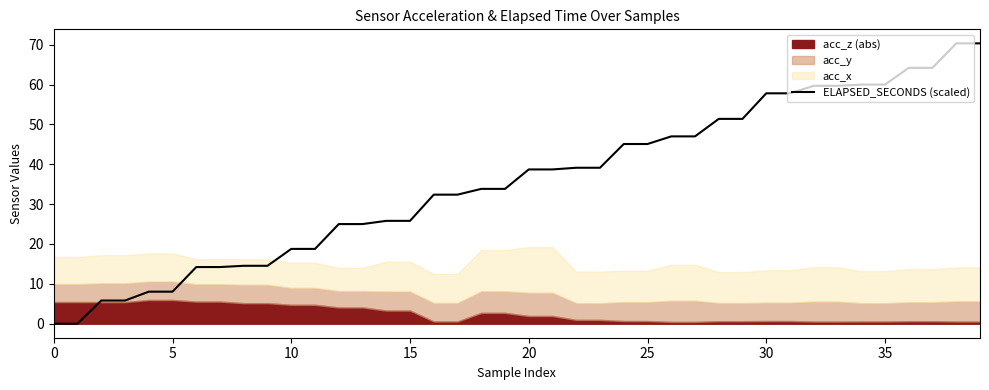

True or false: the data shows 64.2 at 36.

True